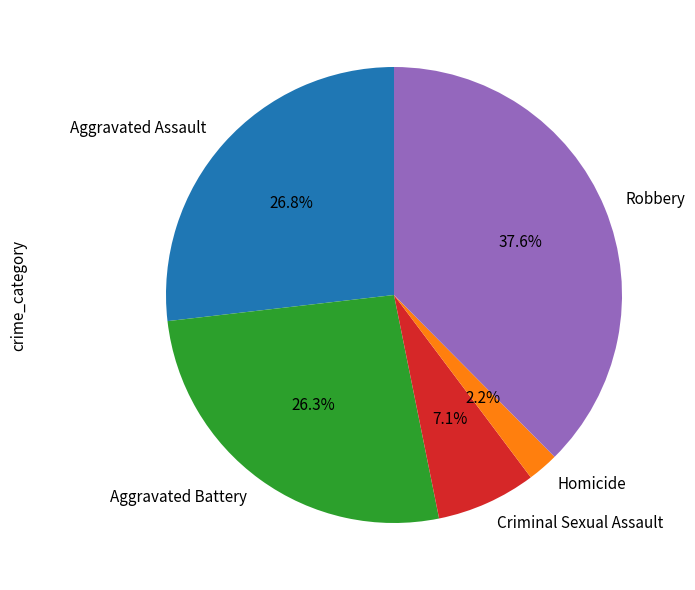

Combined, what portion of the pie is Homicide and Criminal Sexual Assault?

9.3%